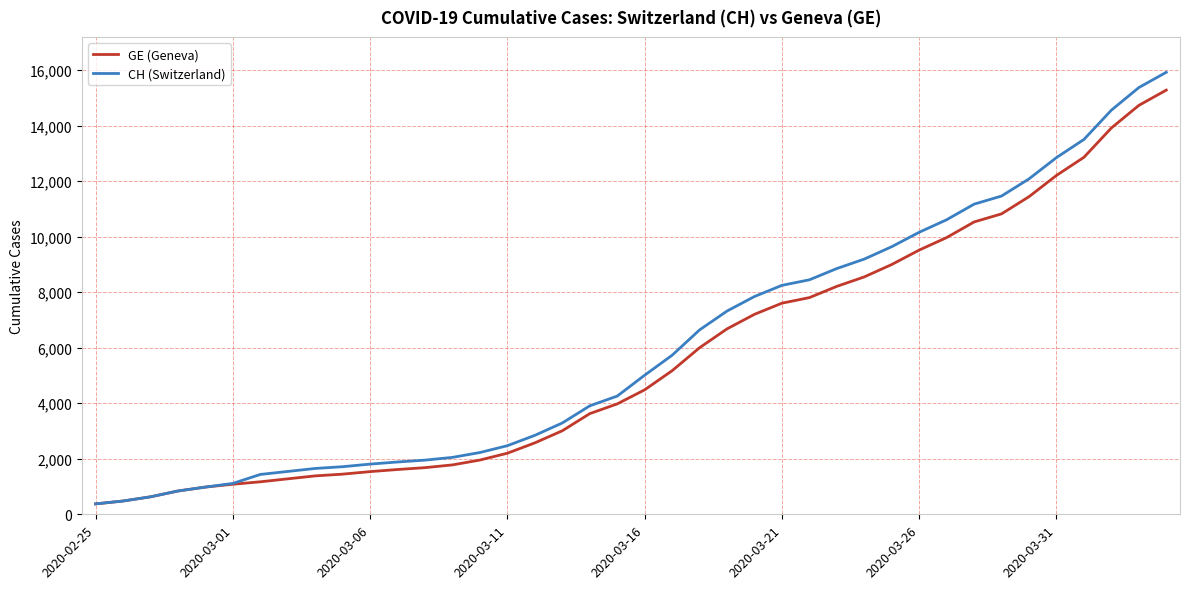

Which series has the largest range (max minus min)?

CH (Switzerland)